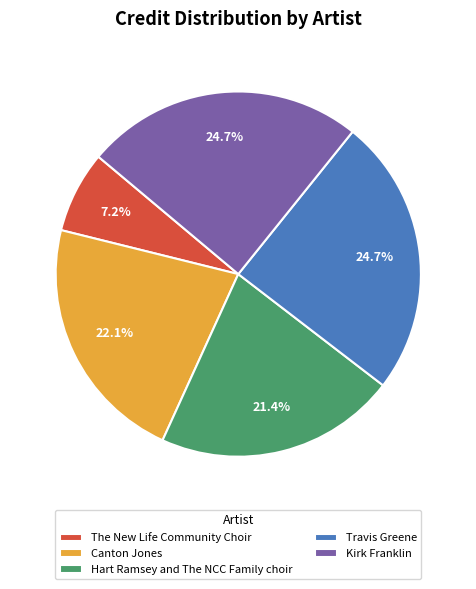

Count the number of slices in the pie.

5